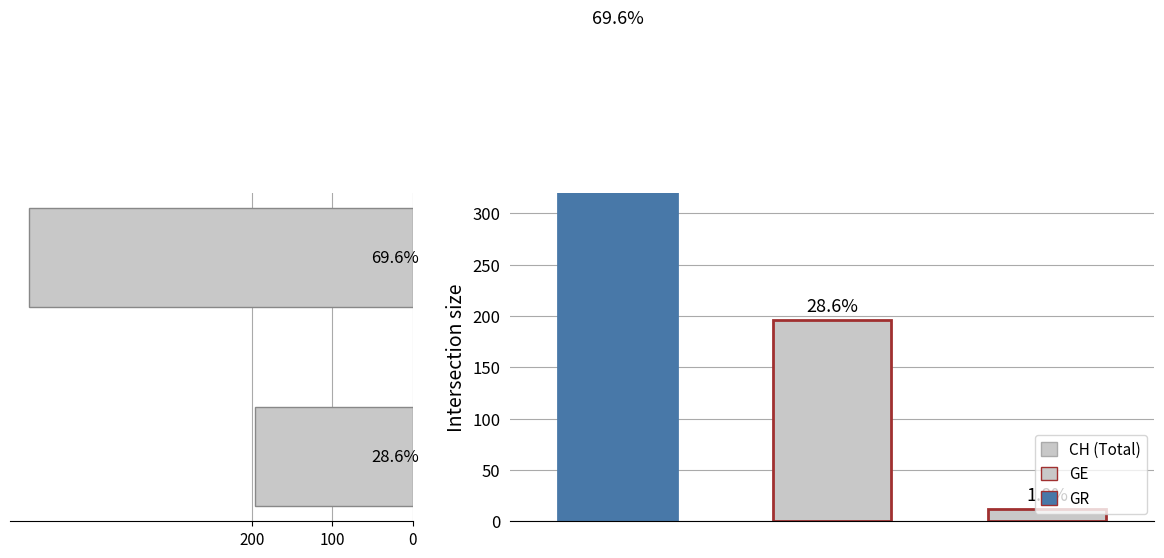

True or false: the data shows 127 at 0.

False